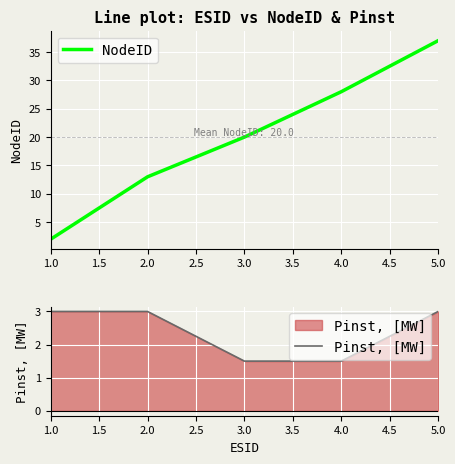

What is the total value across all series at 1.0?

5.0